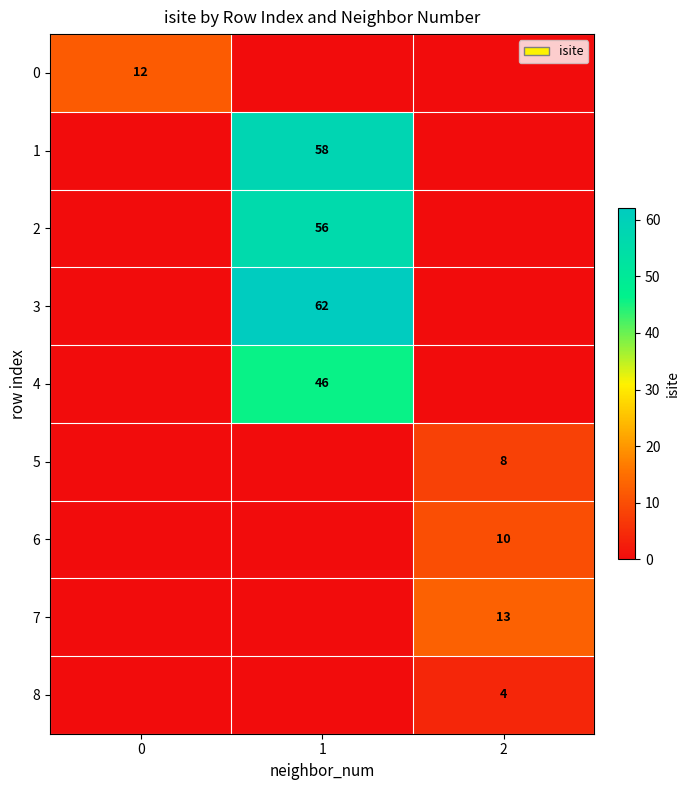

How many distinct data groups are displayed?

9